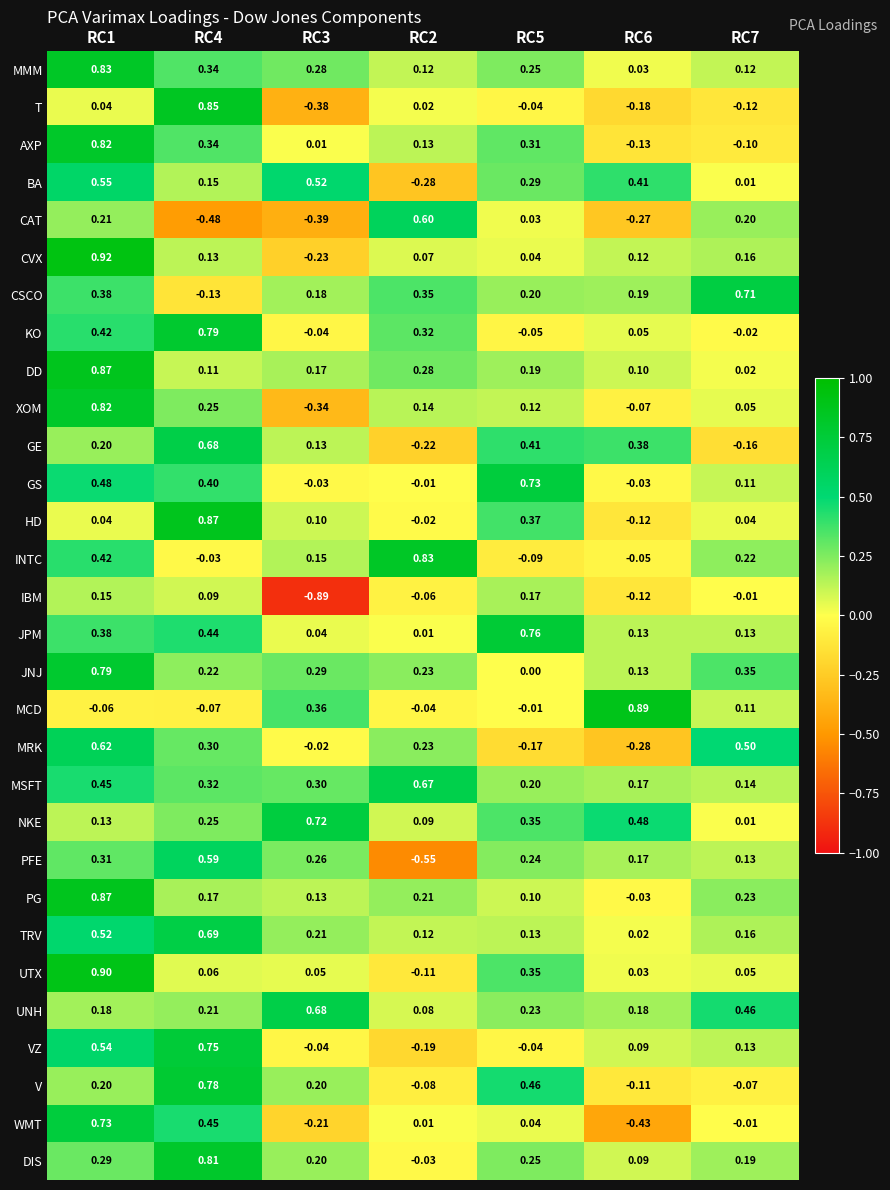

Is the value of MRK at RC7 greater than the value of DD at RC7?

Yes